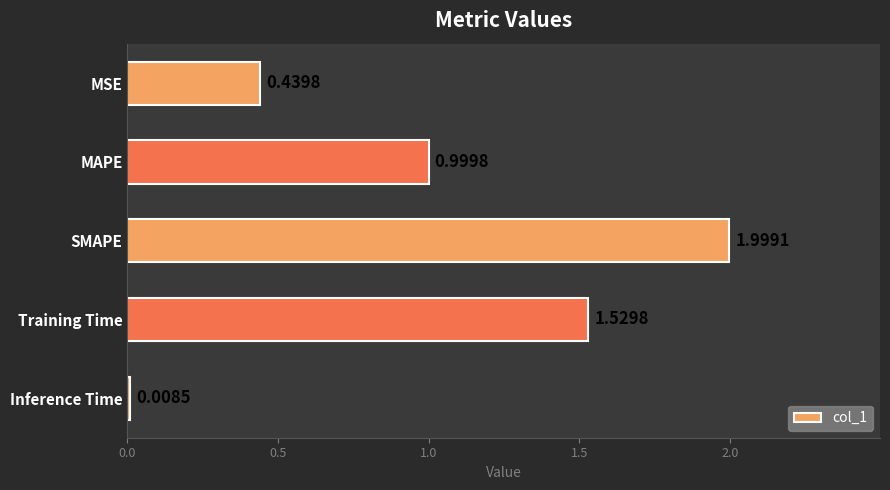

Which has a higher value, MSE or Inference Time?

MSE